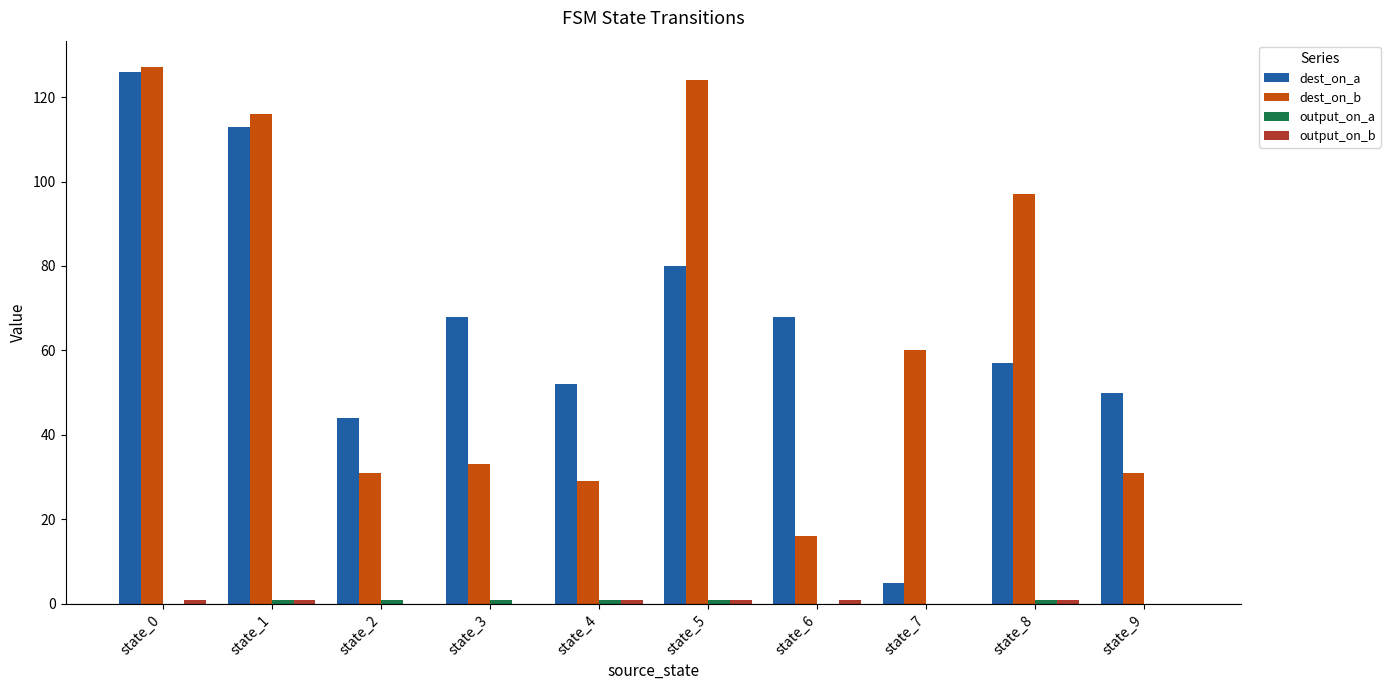

The value of dest_on_a at state_6 is 122. True or false?

False